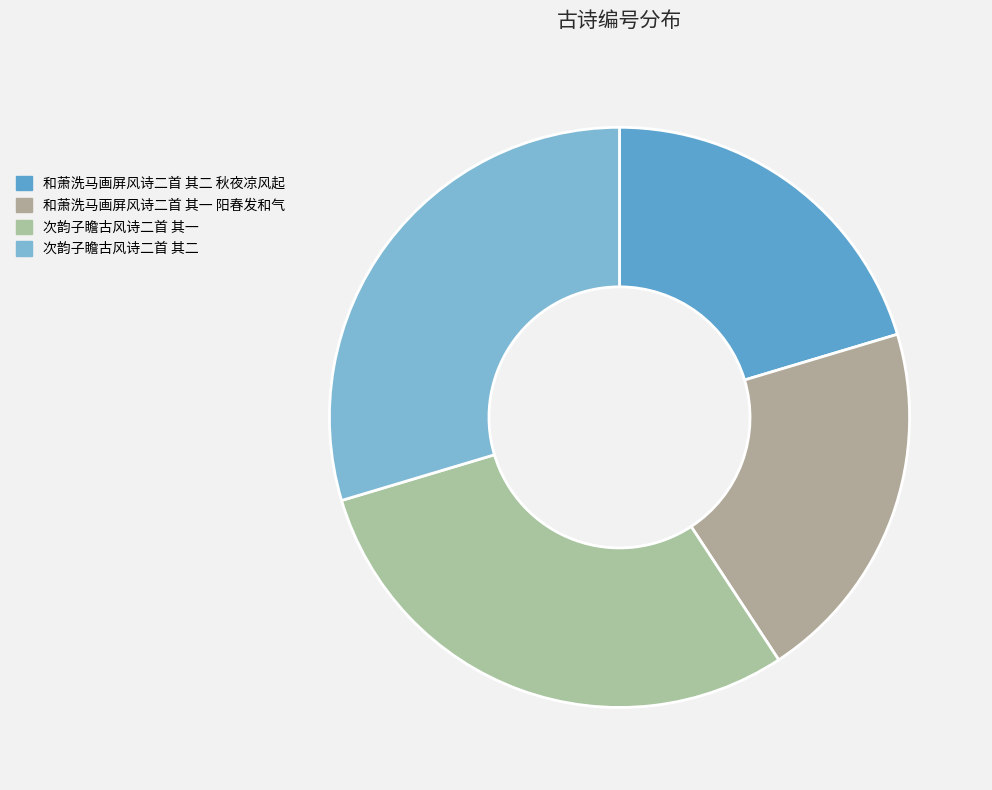

How many slices are in this pie chart?

4